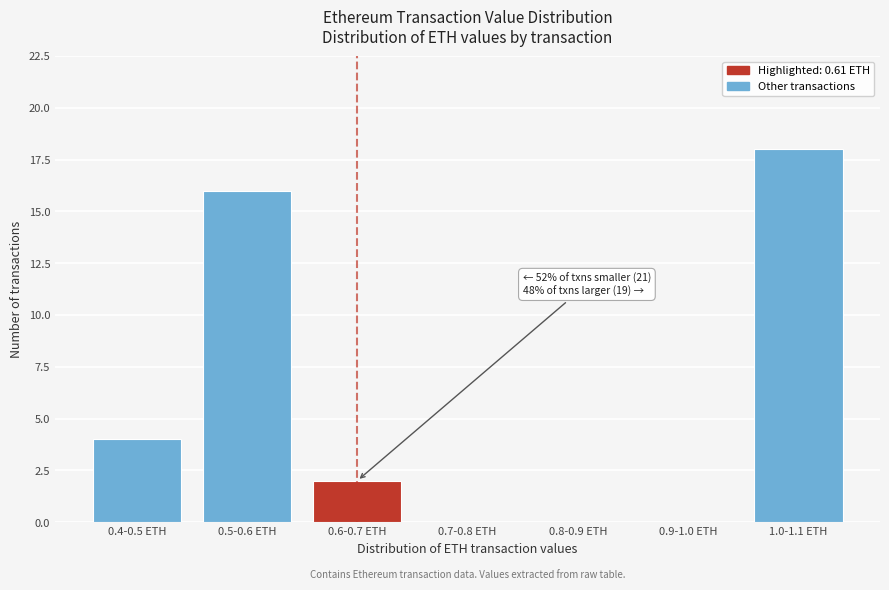

Reading left to right, list all the values displayed in this chart.

0.4-0.5 ETH=4	0.5-0.6 ETH=16	0.6-0.7 ETH=2	0.7-0.8 ETH=0	0.8-0.9 ETH=0	0.9-1.0 ETH=0	1.0-1.1 ETH=18